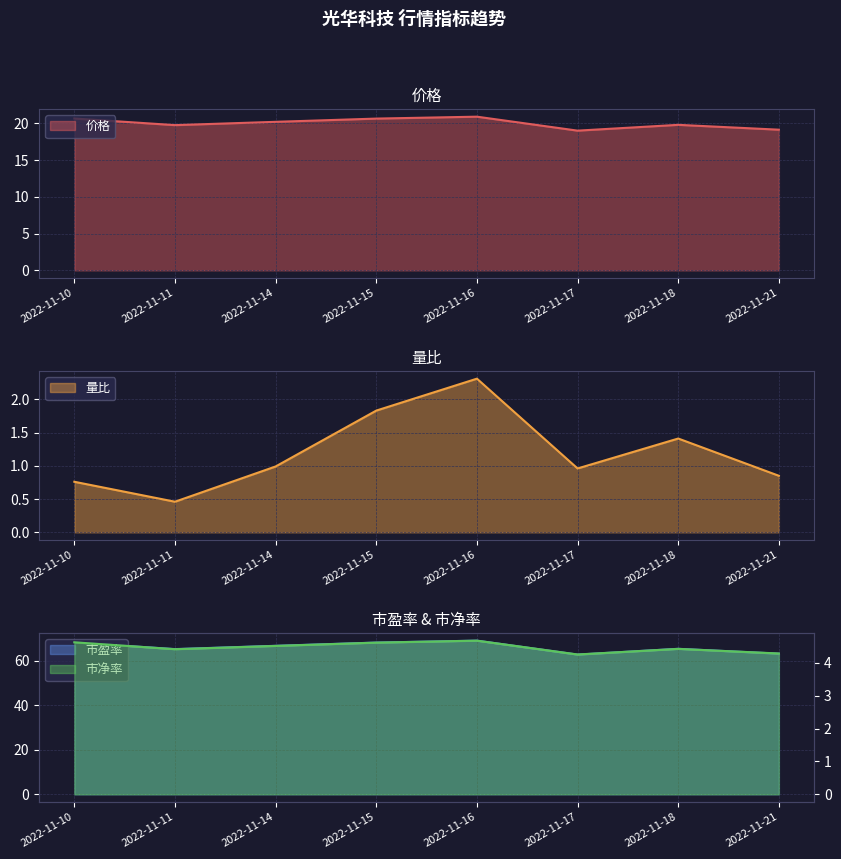

Reading right to left, list all the values displayed in this chart.

价格: 2022-11-21=19.1	2022-11-18=19.8	2022-11-17=19.0	2022-11-16=20.9	2022-11-15=20.6	2022-11-14=20.2	2022-11-11=19.8	2022-11-10=20.6
量比: 2022-11-21=0.8	2022-11-18=1.4	2022-11-17=1.0	2022-11-16=2.3	2022-11-15=1.8	2022-11-14=1.0	2022-11-11=0.5	2022-11-10=0.8
市盈率: 2022-11-21=63.3	2022-11-18=65.5	2022-11-17=62.9	2022-11-16=69.1	2022-11-15=68.3	2022-11-14=66.8	2022-11-11=65.3	2022-11-10=68.3
市净率: 2022-11-21=4.3	2022-11-18=4.4	2022-11-17=4.2	2022-11-16=4.7	2022-11-15=4.6	2022-11-14=4.5	2022-11-11=4.4	2022-11-10=4.6